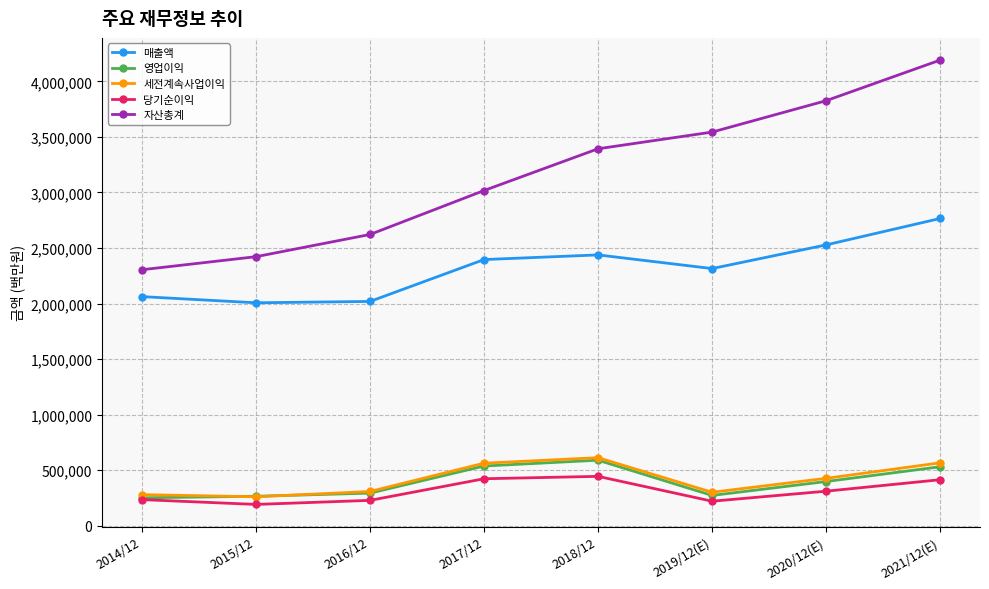

What is the value of the 당기순이익 point at the 3rd from the left?

227261